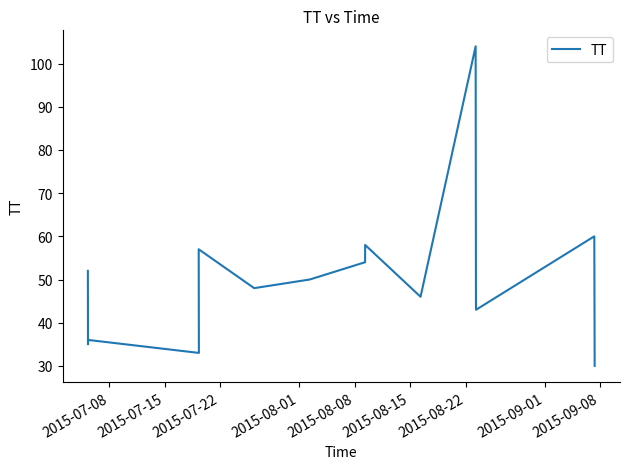

How many values are below 48?

7